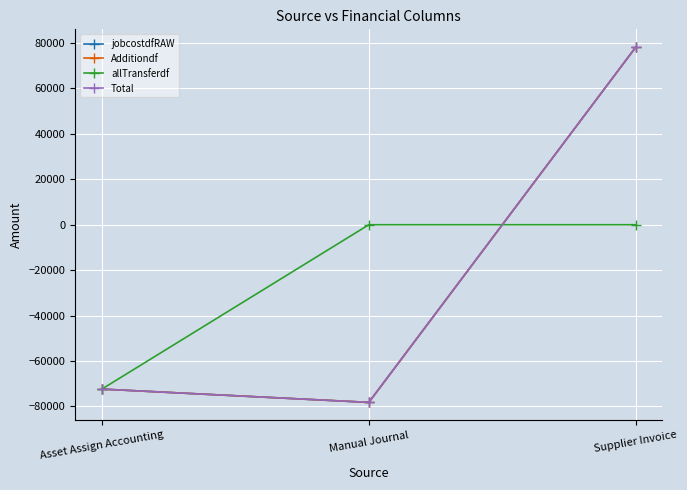

At which label does Additiondf reach its minimum?

Manual Journal